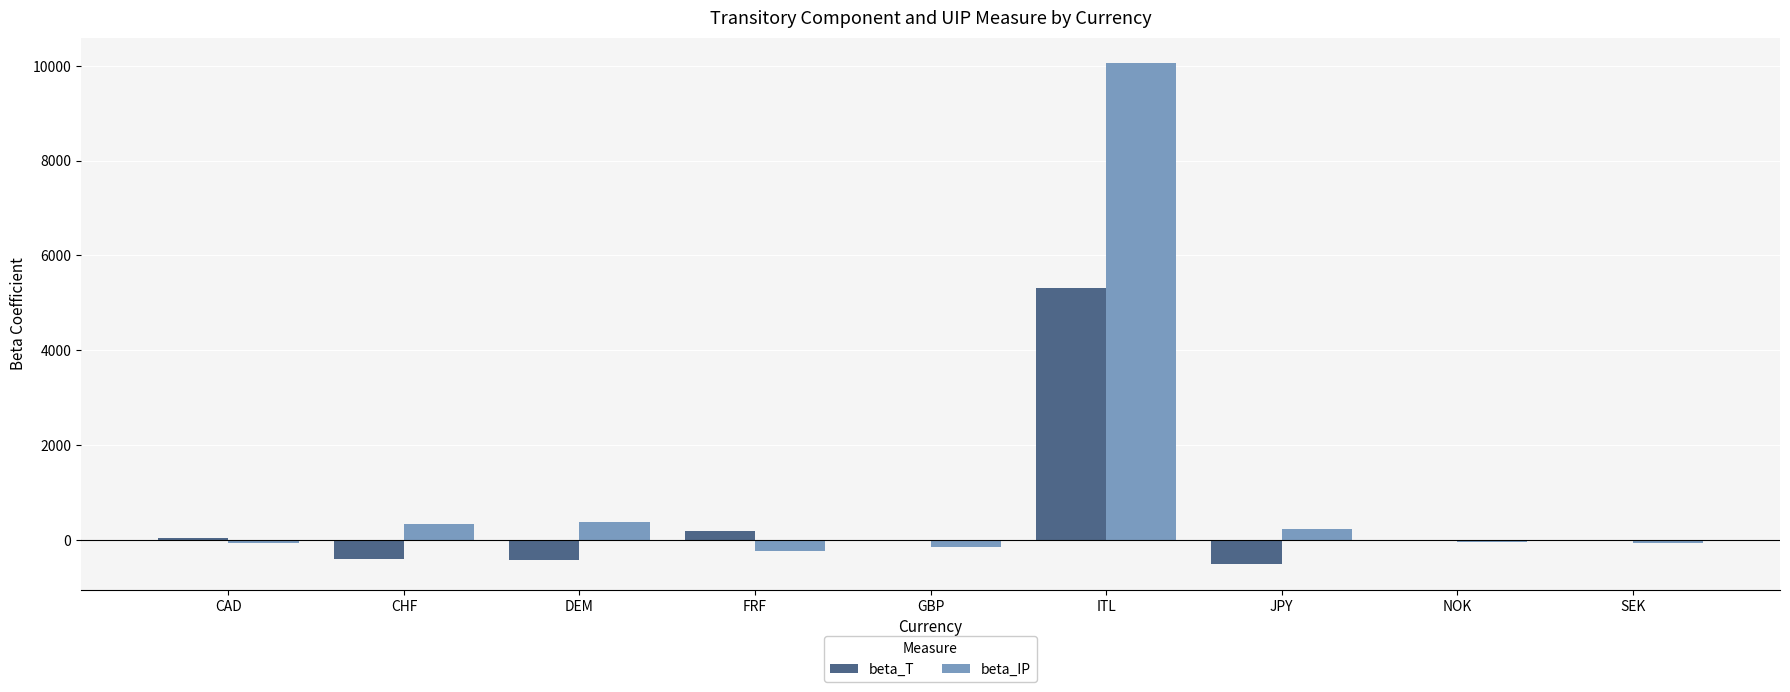

Which series has the largest total across all categories?

beta_IP